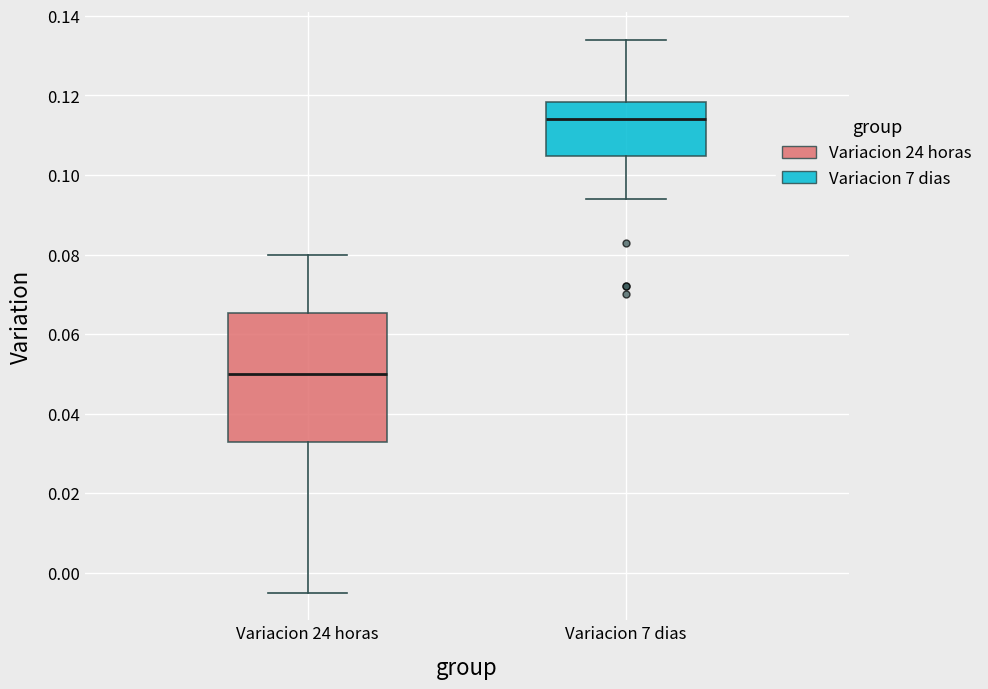

Reading left to right, read every box against the y-axis: the position of its median line, the range the box covers, and the ends of its whiskers. The values are not printed on the chart, so give them approximately, as read against the axis.

Variacion 24 horas: median 0.050, box 0.032 to 0.066, whiskers -0.004 to 0.080
Variacion 7 dias: median 0.114, box 0.104 to 0.118, whiskers 0.094 to 0.134